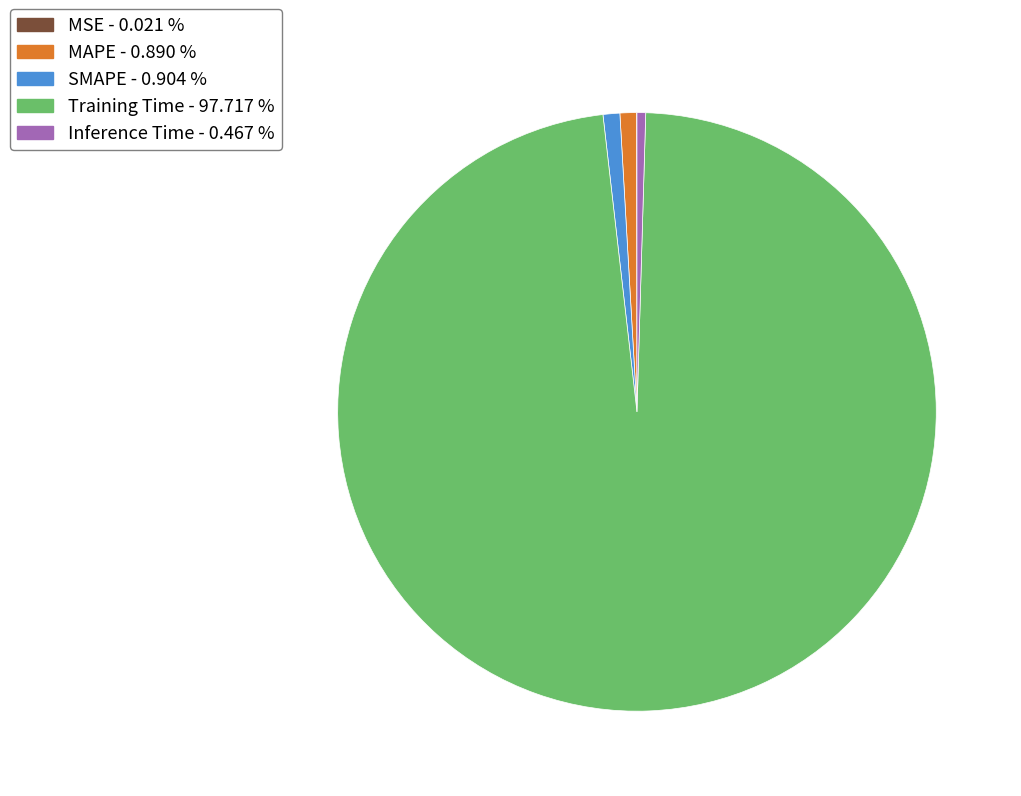

Do MAPE and Inference Time together represent more than half of the pie?

No